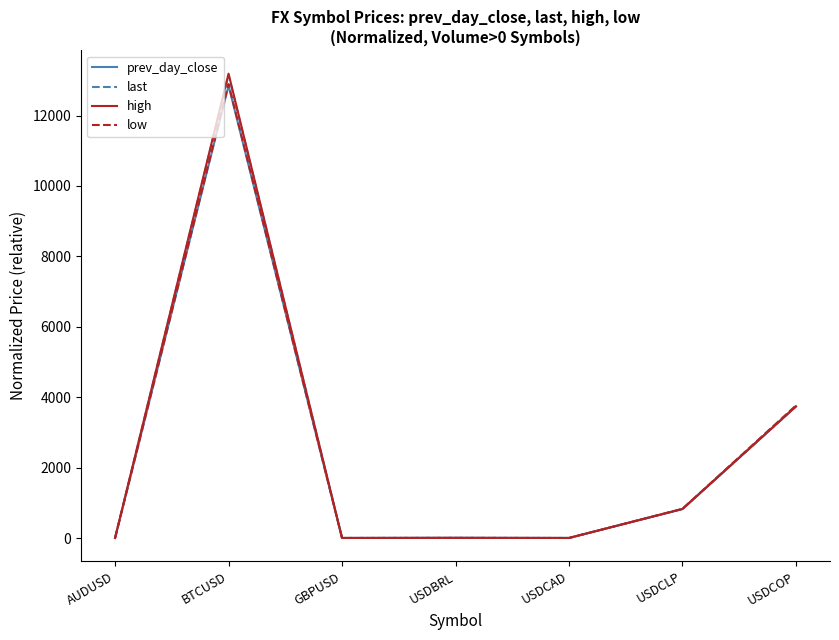

Which series changed the most between BTCUSD and USDCOP?

high